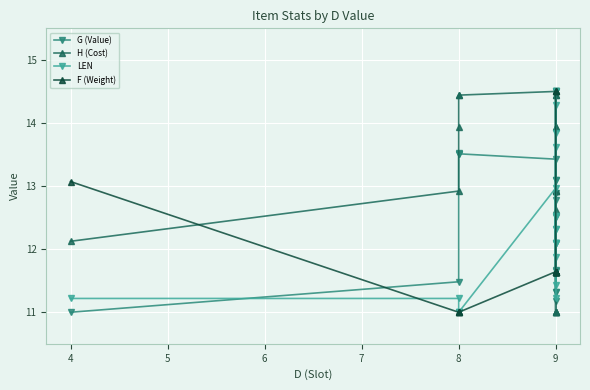

Which series has the largest total across all categories?

H (Cost)